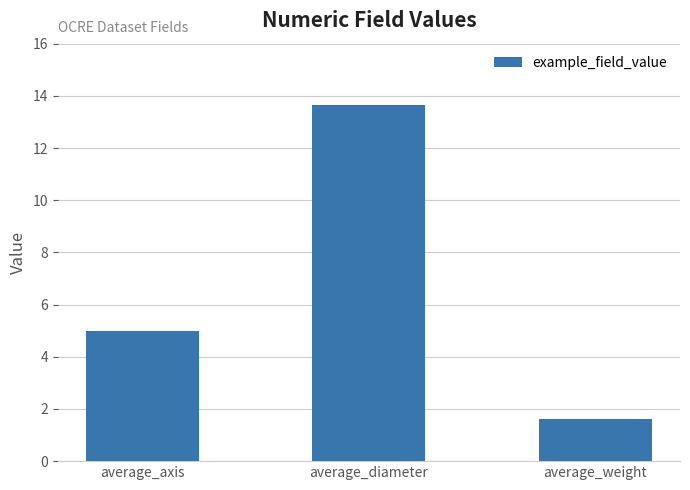

What is the smallest value displayed?

1.6